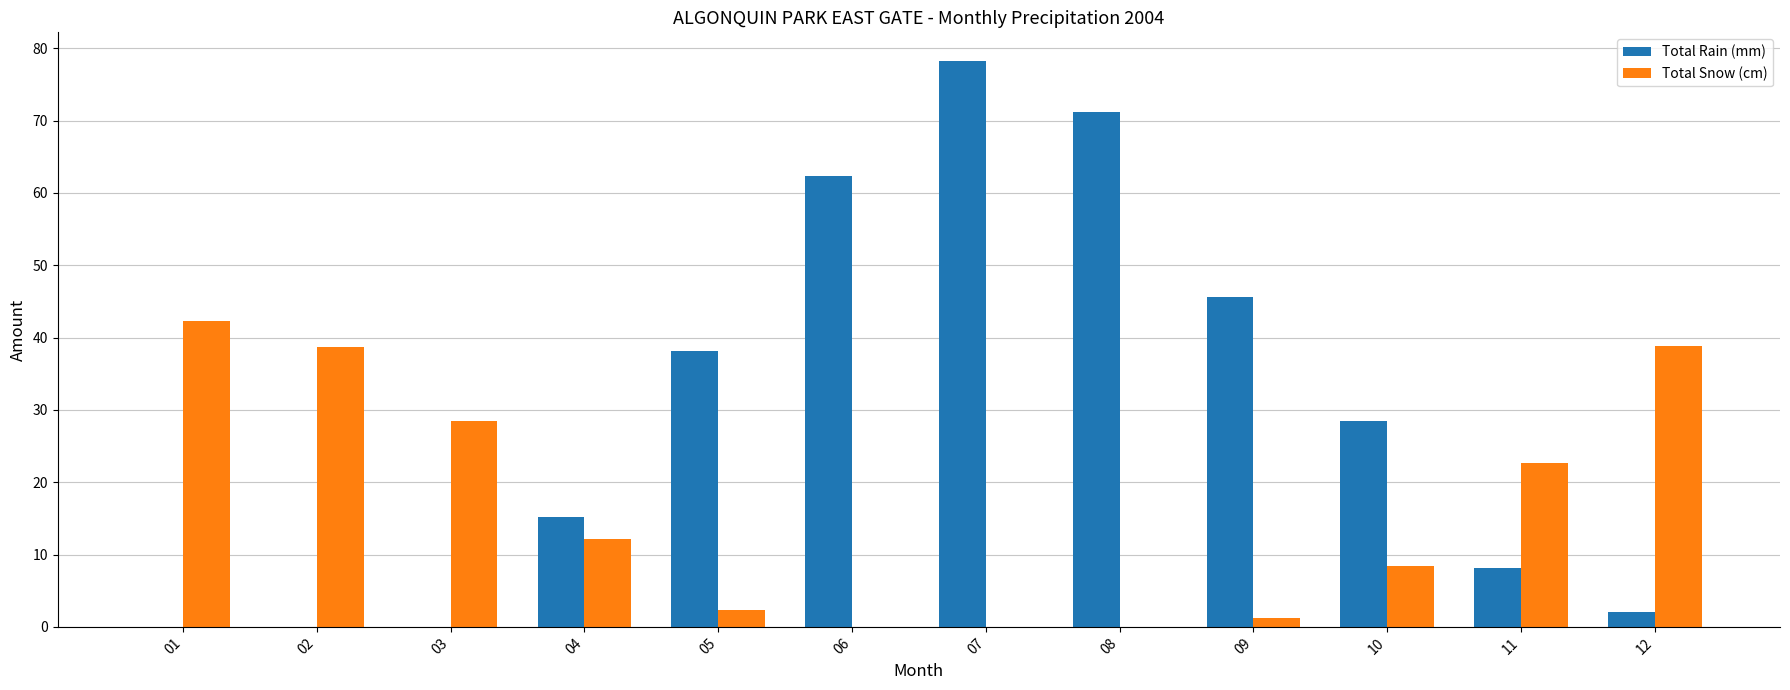

The Total Rain (mm) series shows 19.8 at 09. True or false?

False